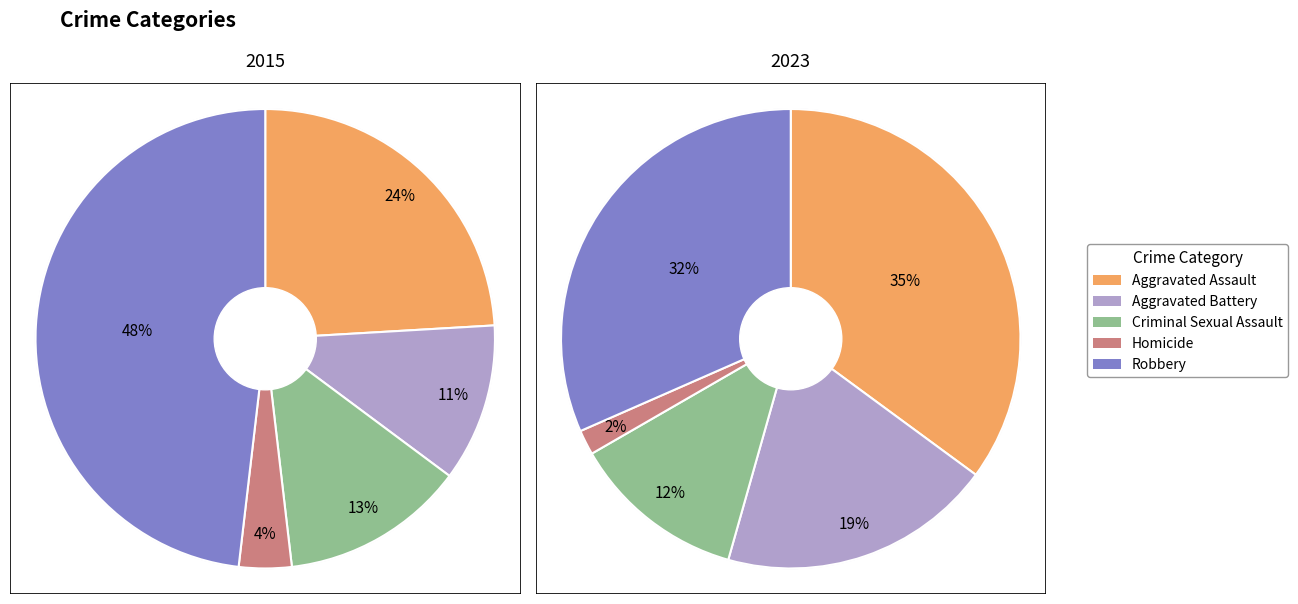

How much of the chart is everything except Aggravated Battery?

88.9%